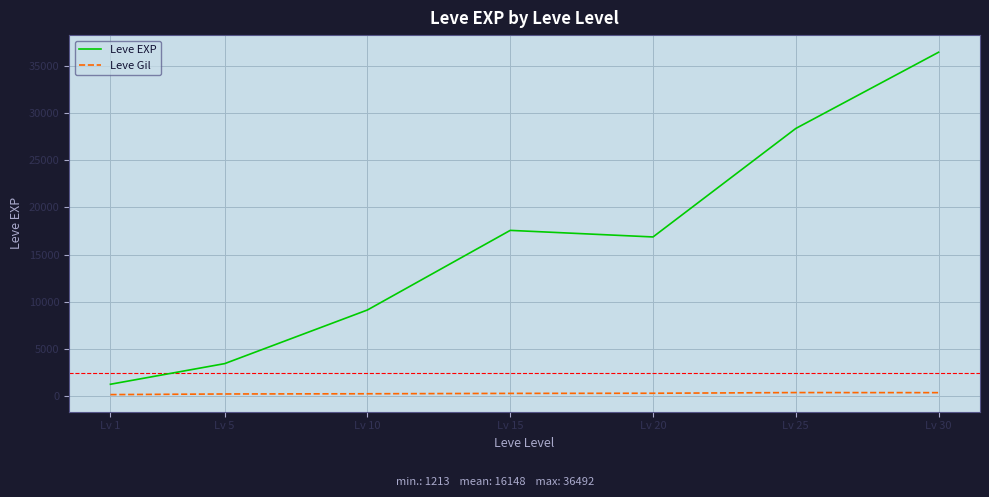

Which series has the widest spread of values?

Leve EXP